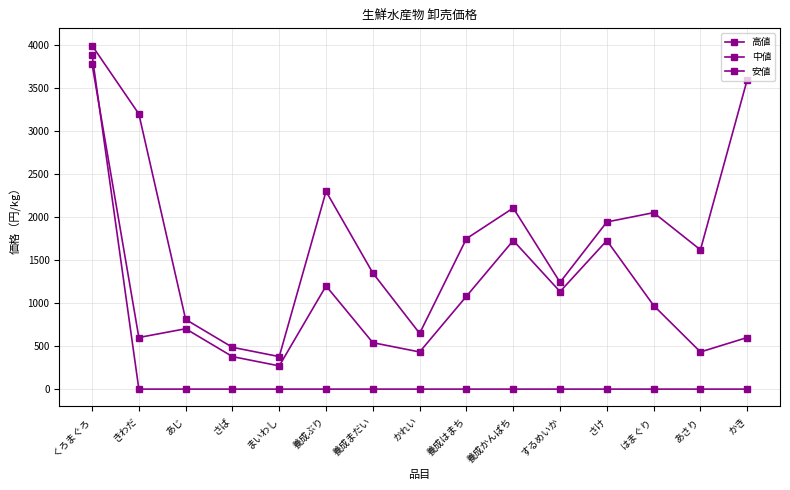

Does the chart have visible grid lines?

Yes